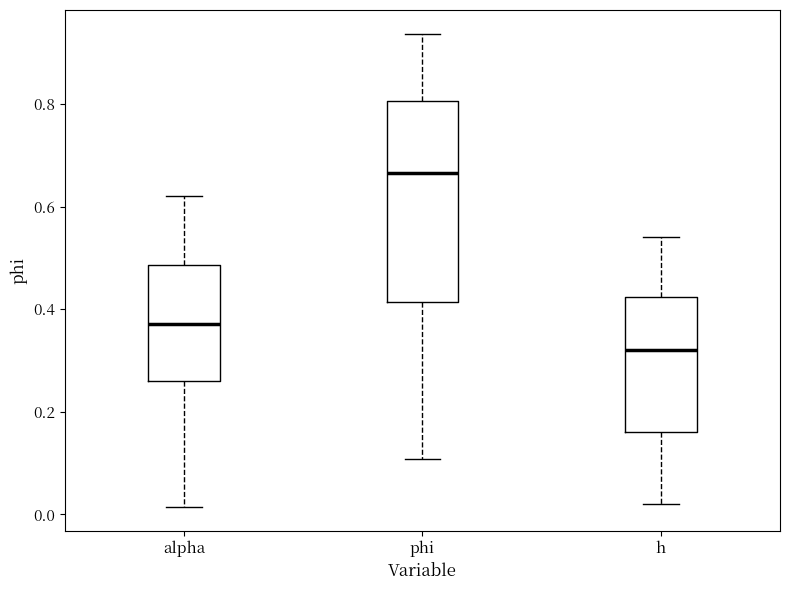

Which box's median line is the highest?

phi